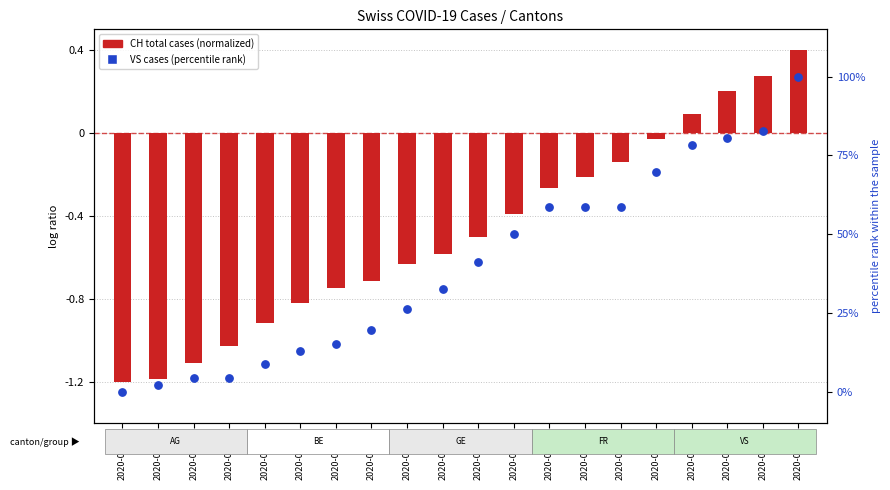

What is the total value across all series at 2020-06-18?

82.9